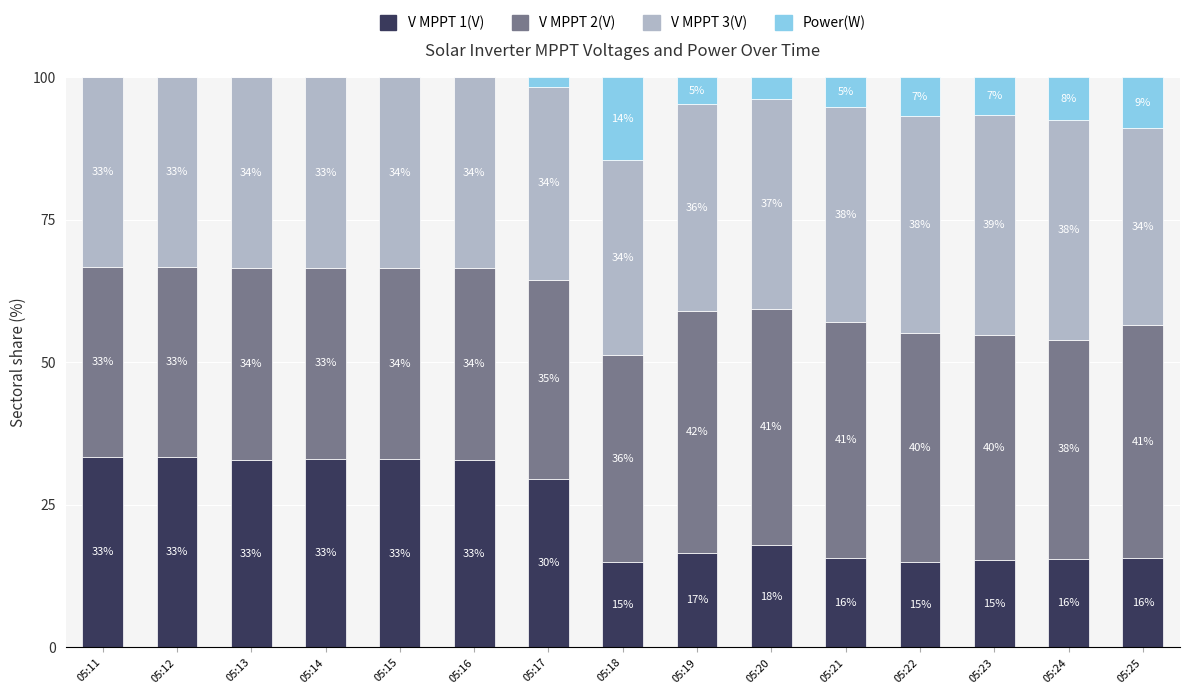

The value of V MPPT 1(V) at 05:18 is 24.8. True or false?

False